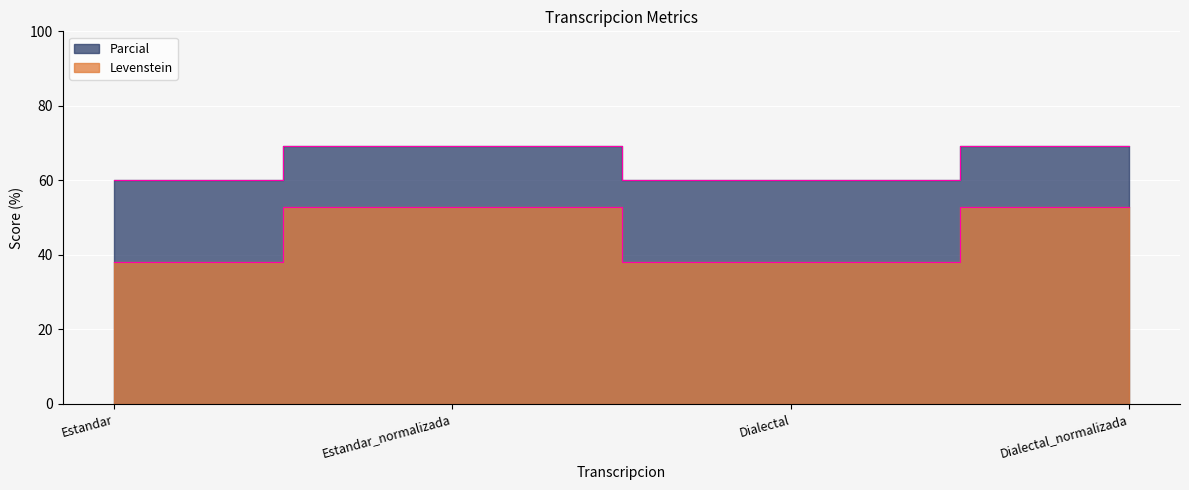

What is the greatest value displayed?

69.2